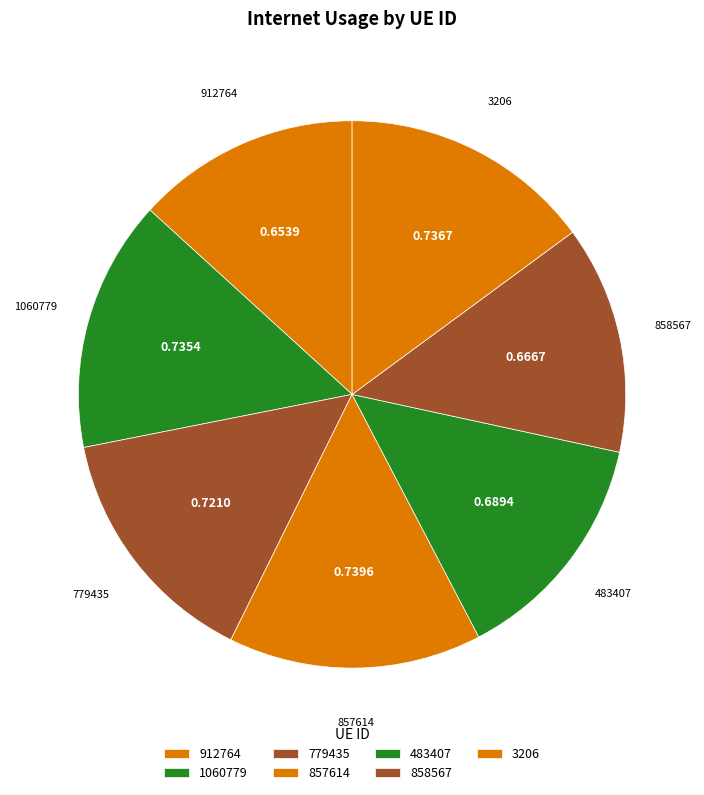

Which has a higher value, 857614 or 858567?

857614